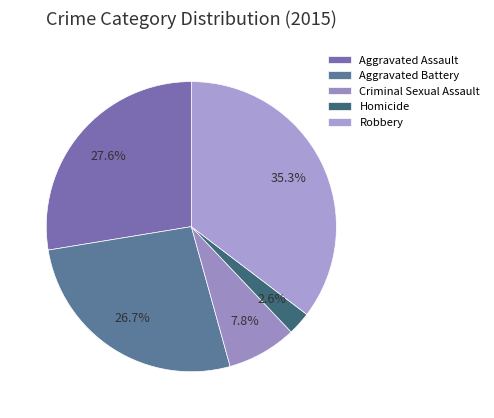

What percentage is NOT represented by Aggravated Assault?

72.4%